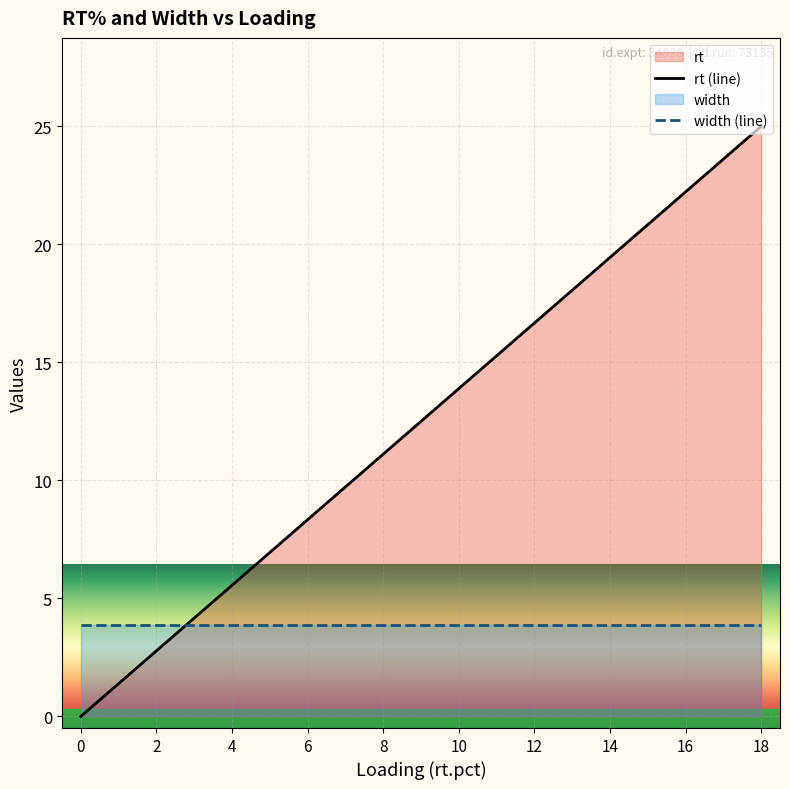

Reading right to left, what are all the values shown in this chart?

rt (line): 18=25.2	16=22.4	14=19.6	12=16.8	10=14.0	8=11.2	6=8.4	4=5.6	2=2.8	0=0.0
width (line): 18=3.9	16=3.9	14=3.9	12=3.9	10=3.9	8=3.9	6=3.9	4=3.9	2=3.9	0=3.9